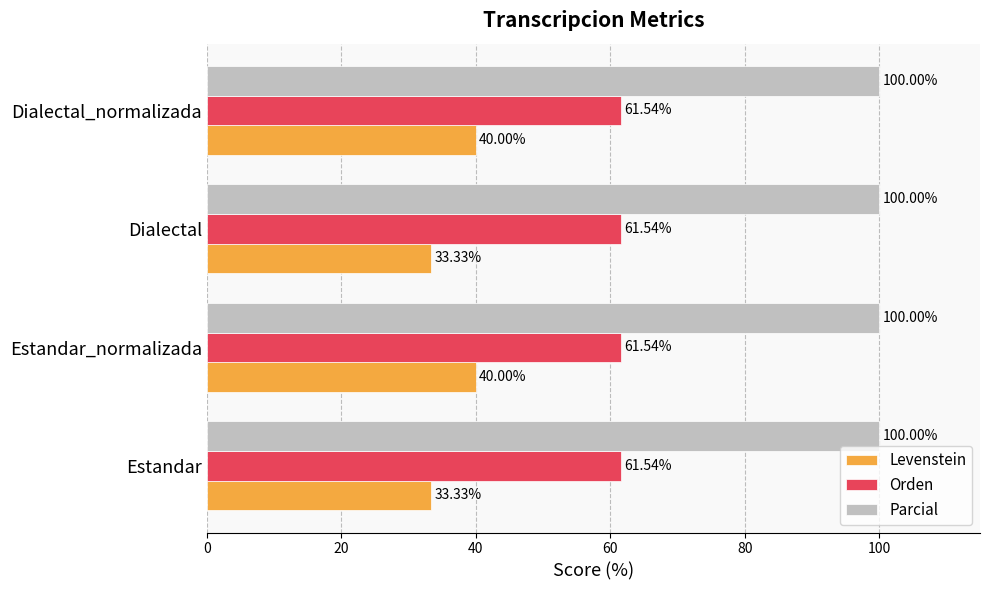

What is the average value of the Orden series?

61.5